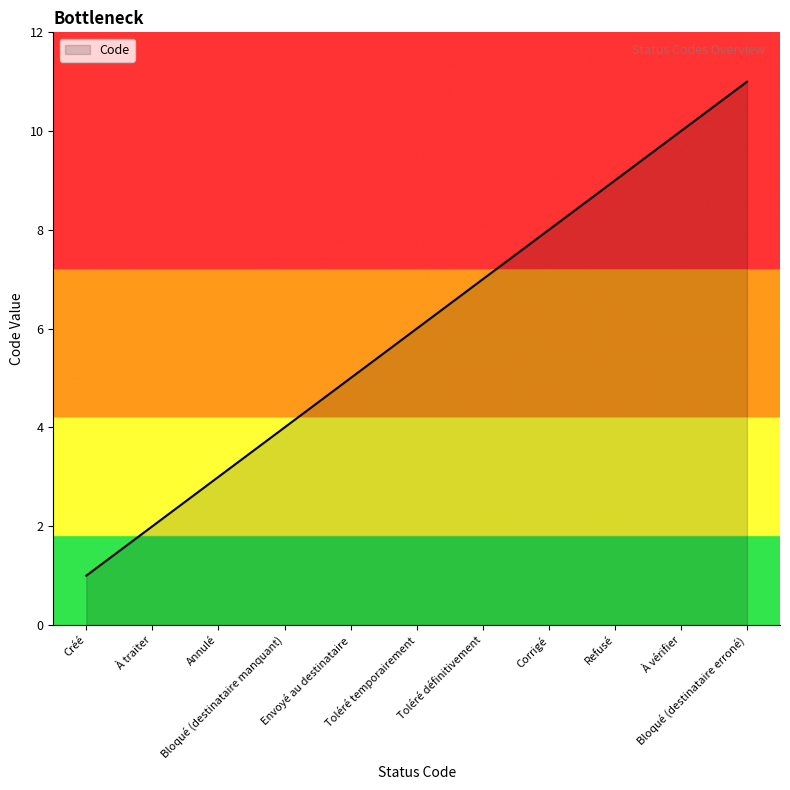

Reading left to right, transcribe all the data shown in this chart.

Créé=1	À traiter=2	Annulé=3	Bloqué (destinataire manquant)=4	Envoyé au destinataire=5	Toléré temporairement=6	Toléré définitivement=7	Corrigé=8	Refusé=9	À vérifier=10	Bloqué (destinataire erroné)=11